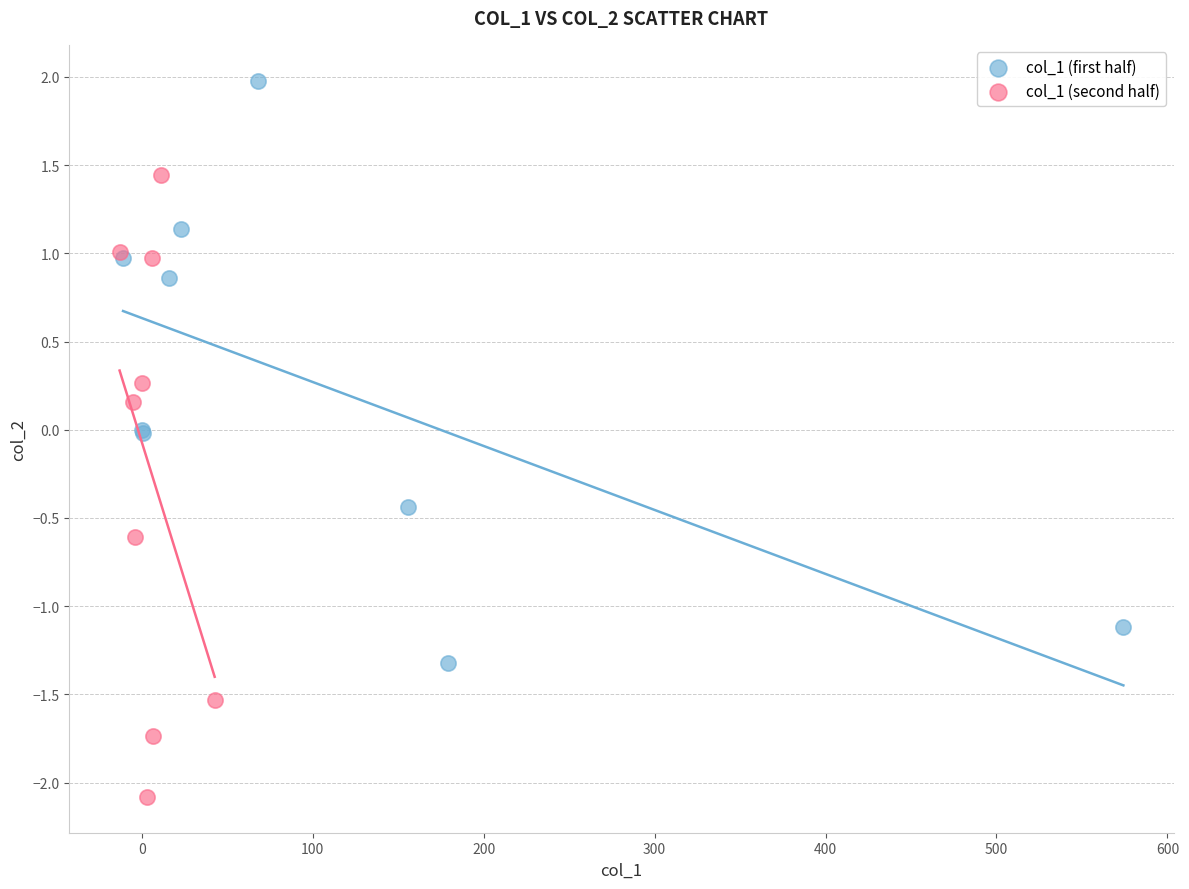

Which series reaches the minimum Y coordinate?

col_1 (second half)